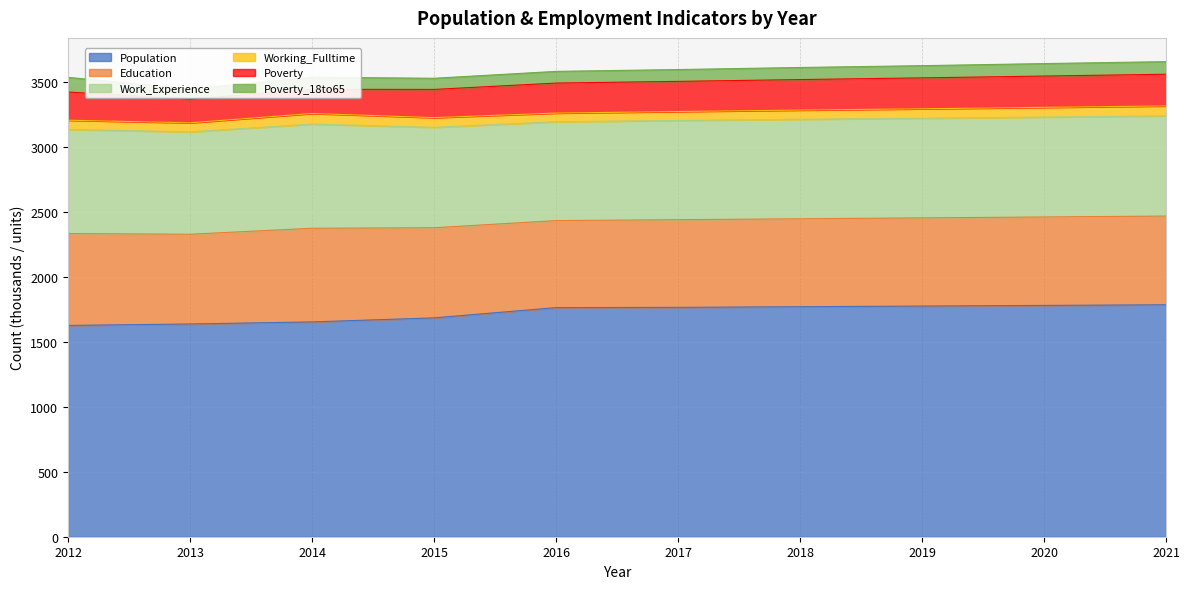

At which label does Poverty first exceed 232?

2018